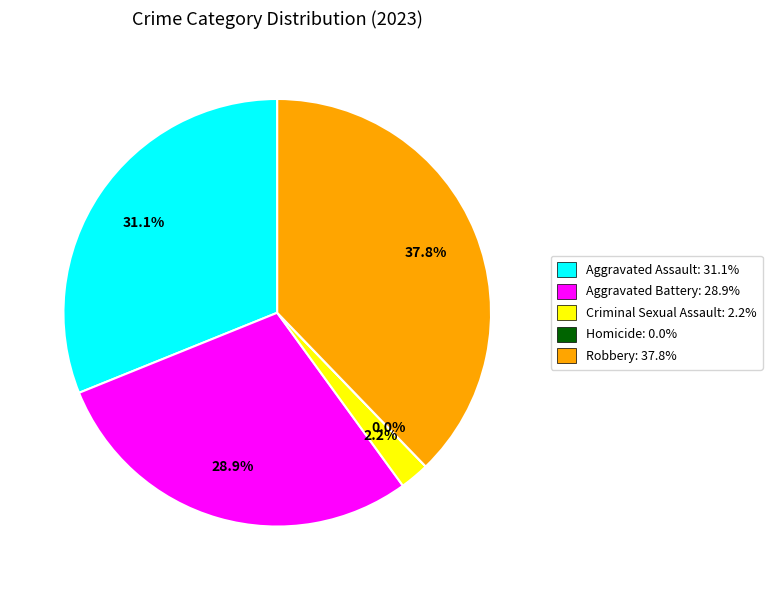

True or false: Aggravated Assault accounts for 23% of the total.

False